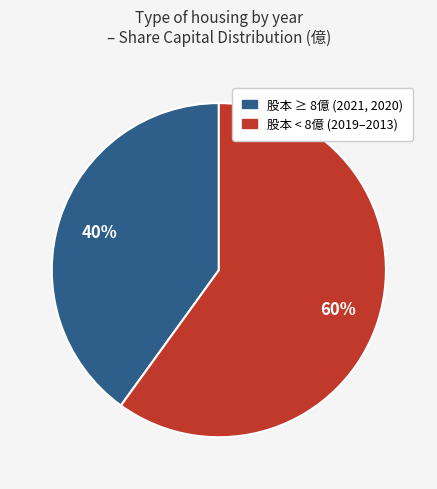

Is there a majority slice in this chart?

Yes